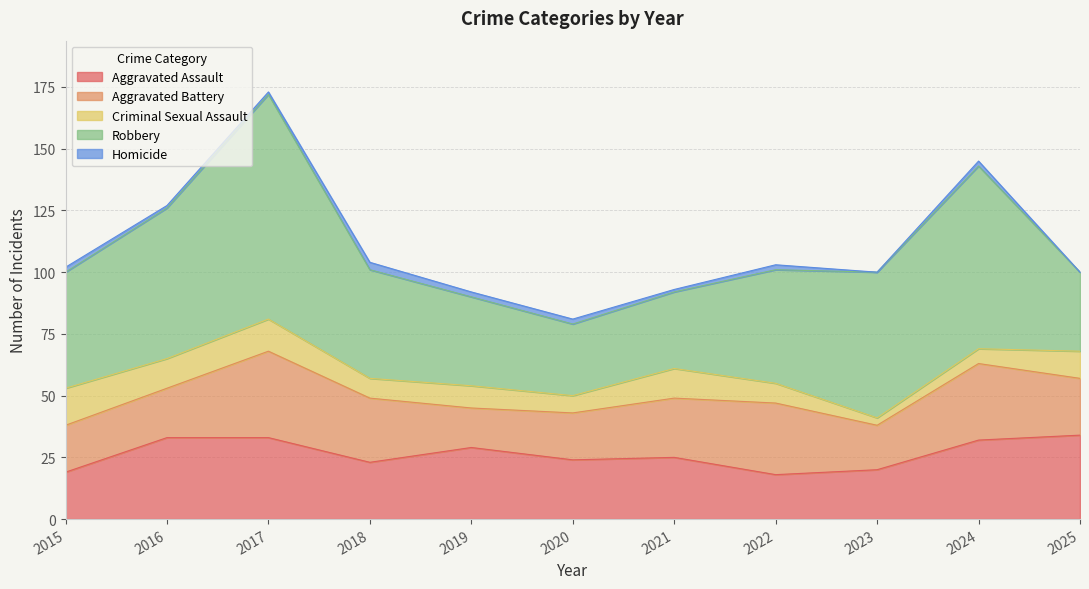

Reading left to right, what are all the values shown in this chart?

Aggravated Assault: 19	33	33	23	29	24	25	18	20	32	34
Aggravated Battery: 19	20	35	26	16	19	24	29	18	31	23
Criminal Sexual Assault: 15	12	13	8	9	7	12	8	3	6	11
Robbery: 47	61	91	44	36	29	31	46	59	74	32
Homicide: 2	1	1	3	2	2	1	2	0	2	0